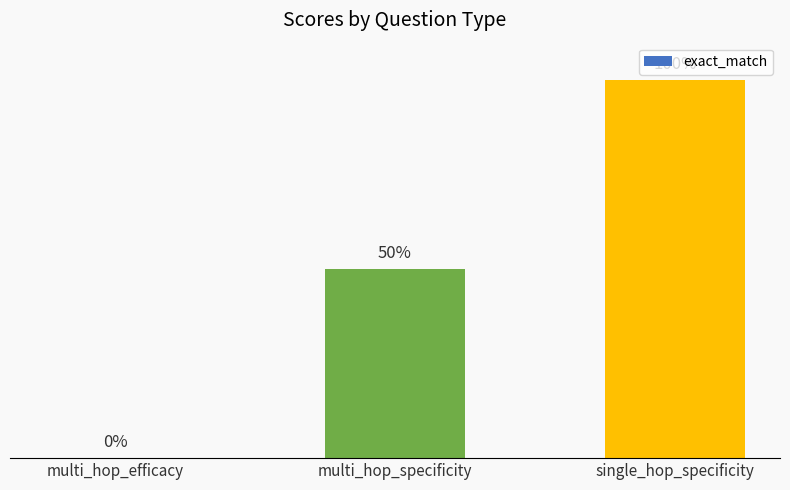

Is it true that the value at multi_hop_specificity is 0.5?

True